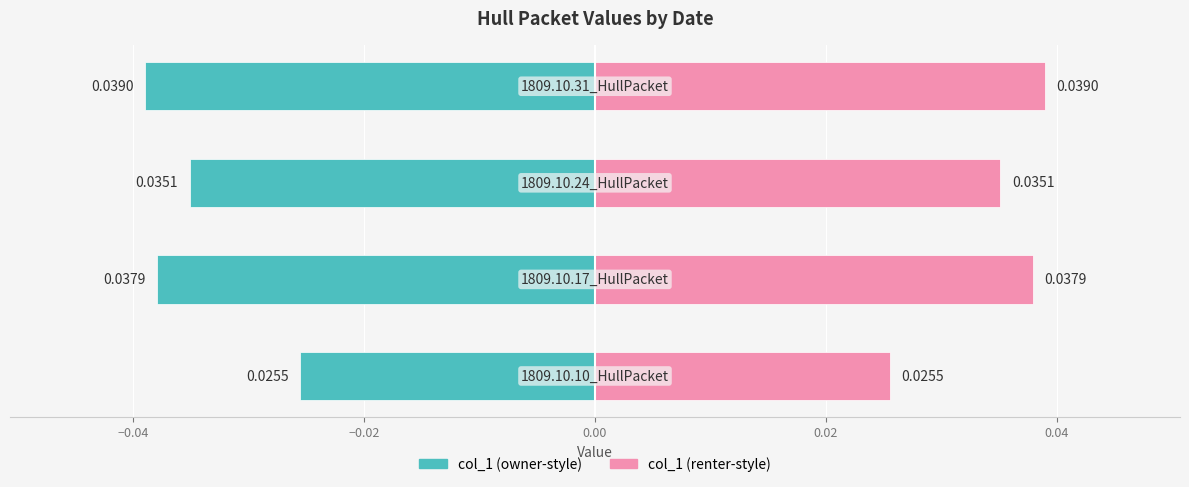

What is the sum of all col_1 (right) values?

0.1